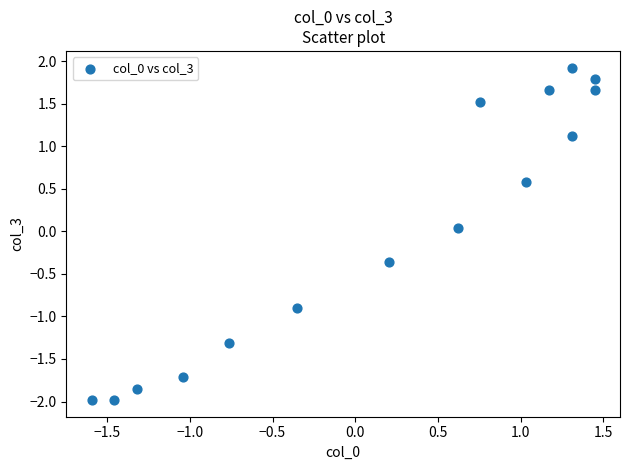

What is the range of Y values (max minus min)?

3.9